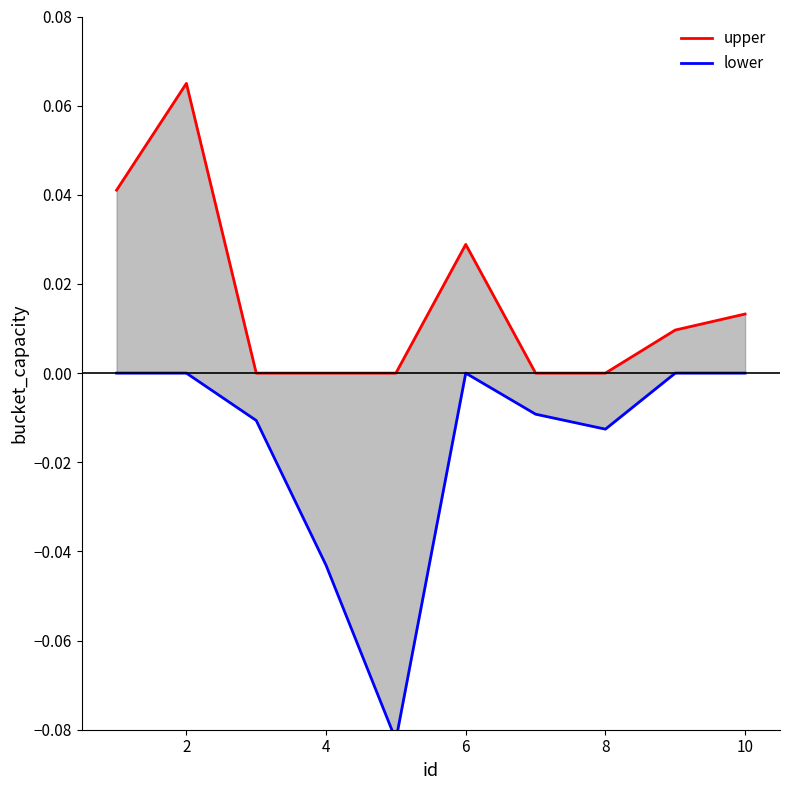

In lower, how many points are higher than both neighbors (excluding endpoints)?

1